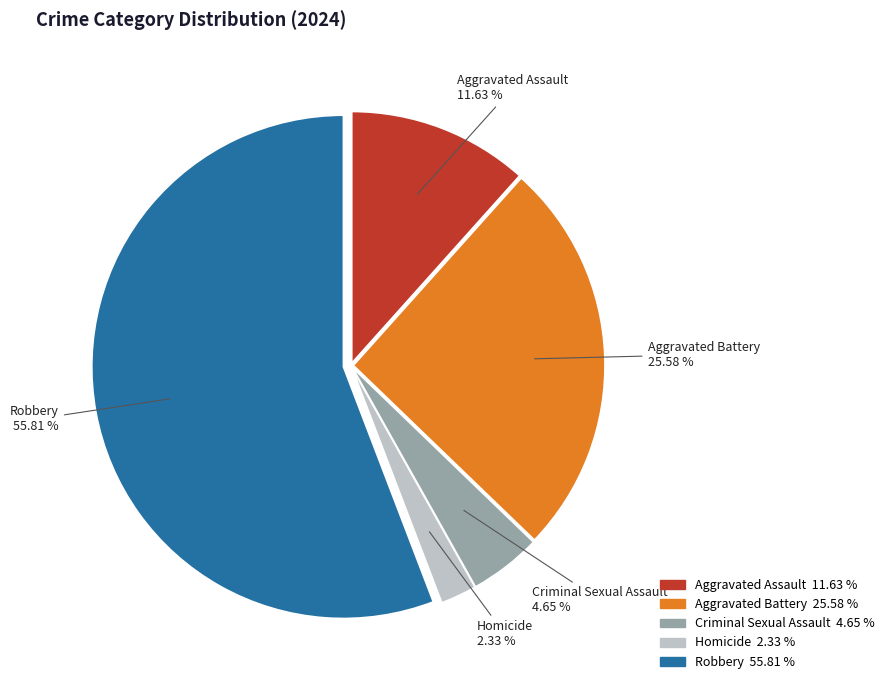

What percentage is the Robbery slice, to the nearest percent?

56%